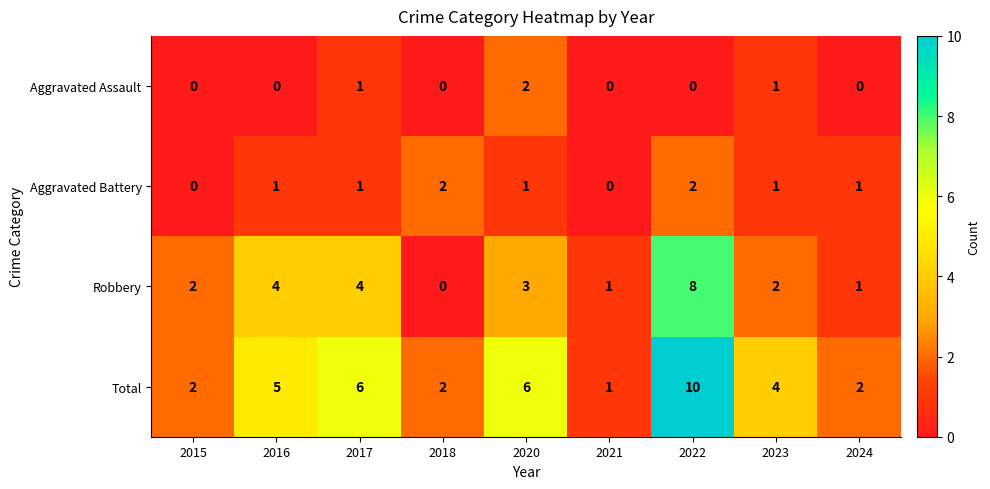

What is the spread (max minus min) of values at 2018?

2